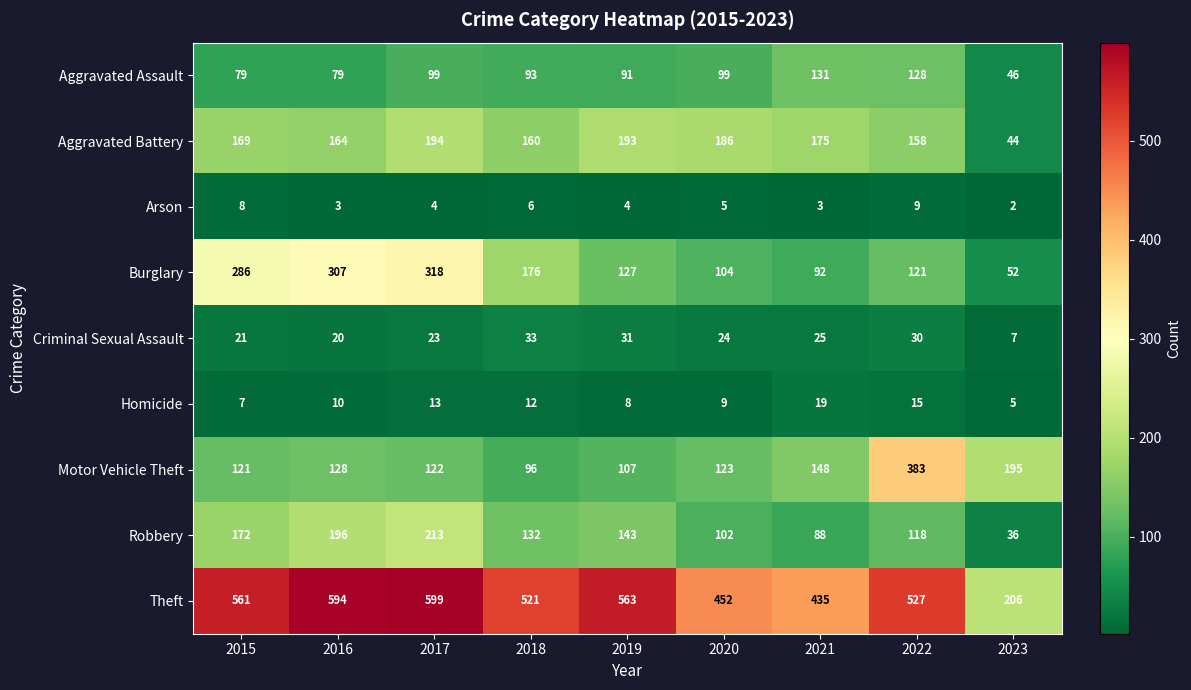

What is the sum of all Motor Vehicle Theft values?

1423